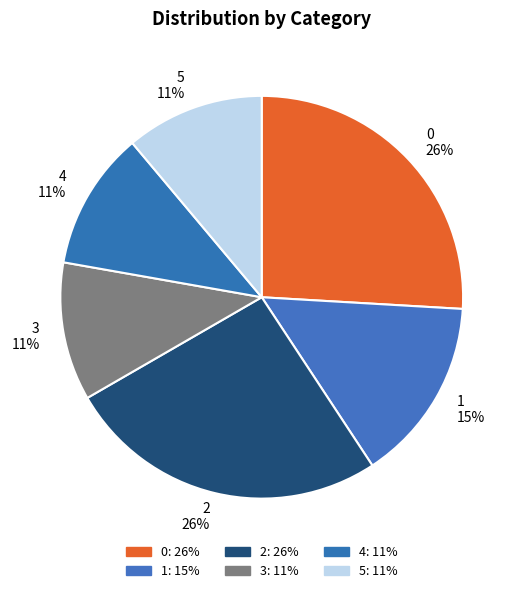

Is it true that 5 is 3% of the pie?

False